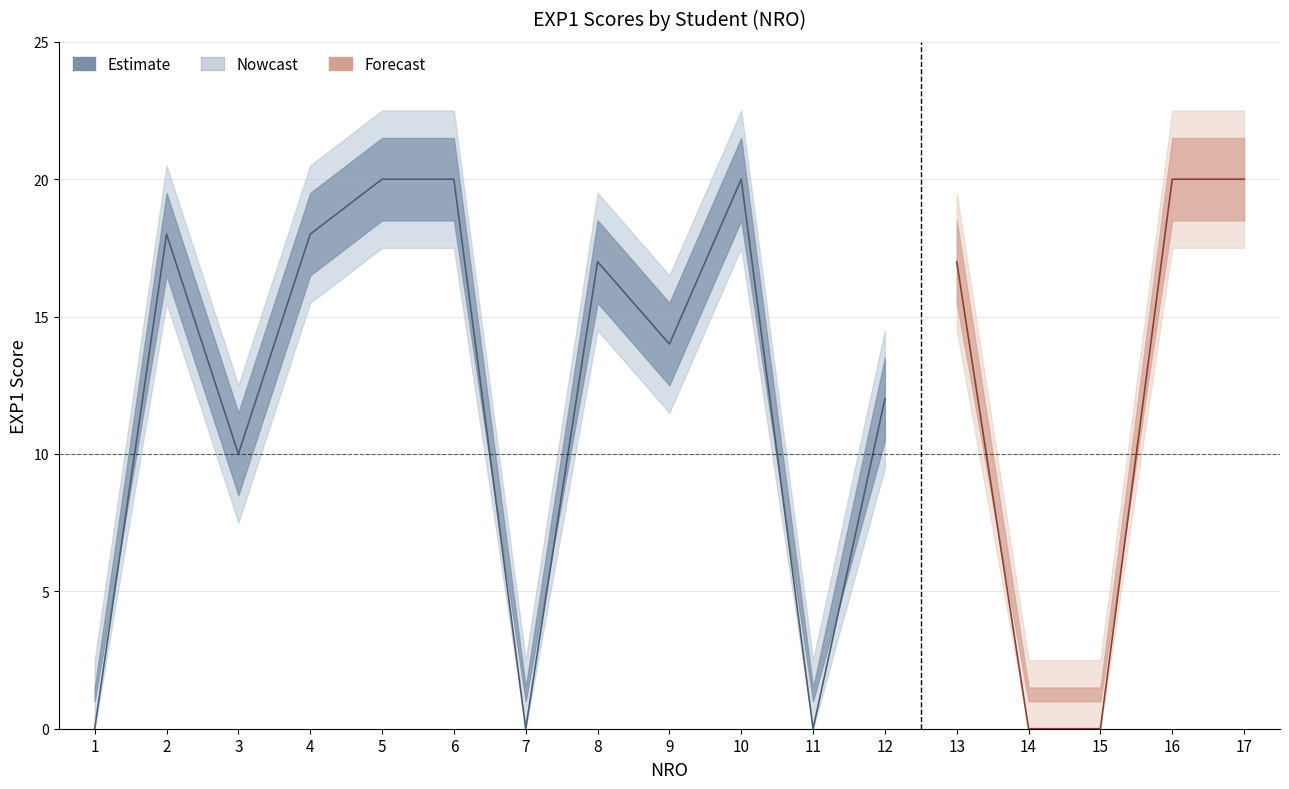

Reading left to right, transcribe all the data shown in this chart.

1=0	2=18	3=10	4=18	5=20	6=20	7=0	8=17	9=14	10=20	11=0	12=12	13=17	14=0	15=0	16=20	17=20